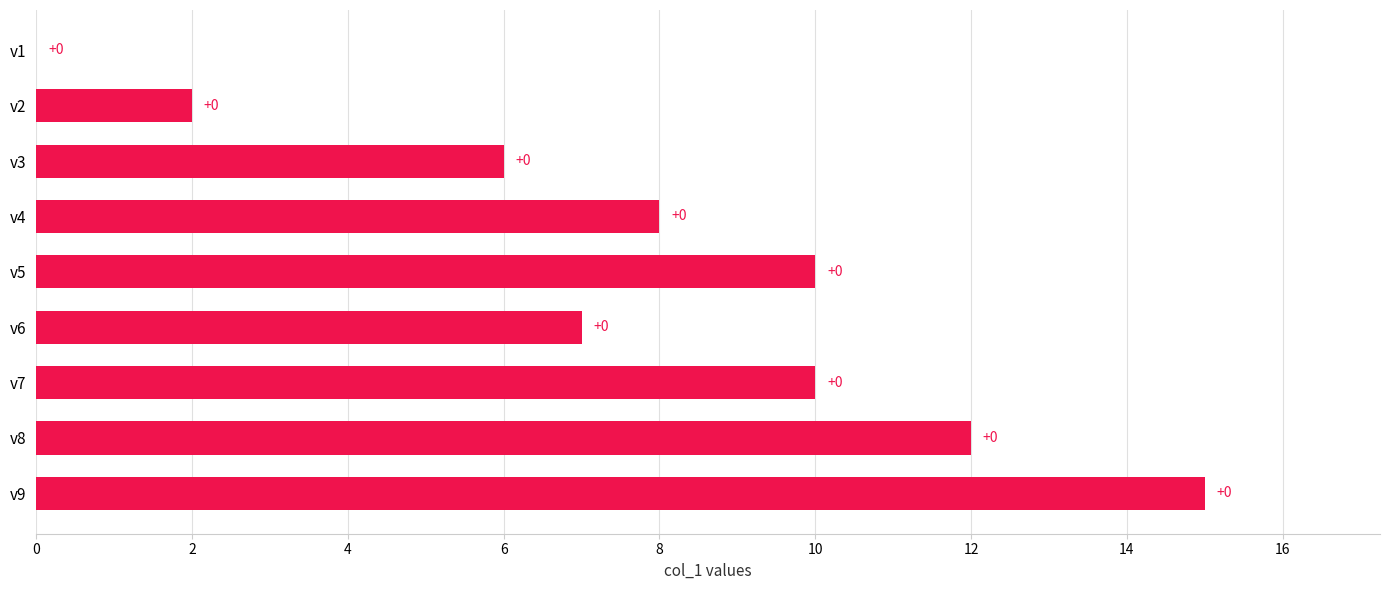

Reading bottom to top, transcribe all the data shown in this chart.

v9=15	v8=12	v7=10	v6=7	v5=10	v4=8	v3=6	v2=2	v1=0